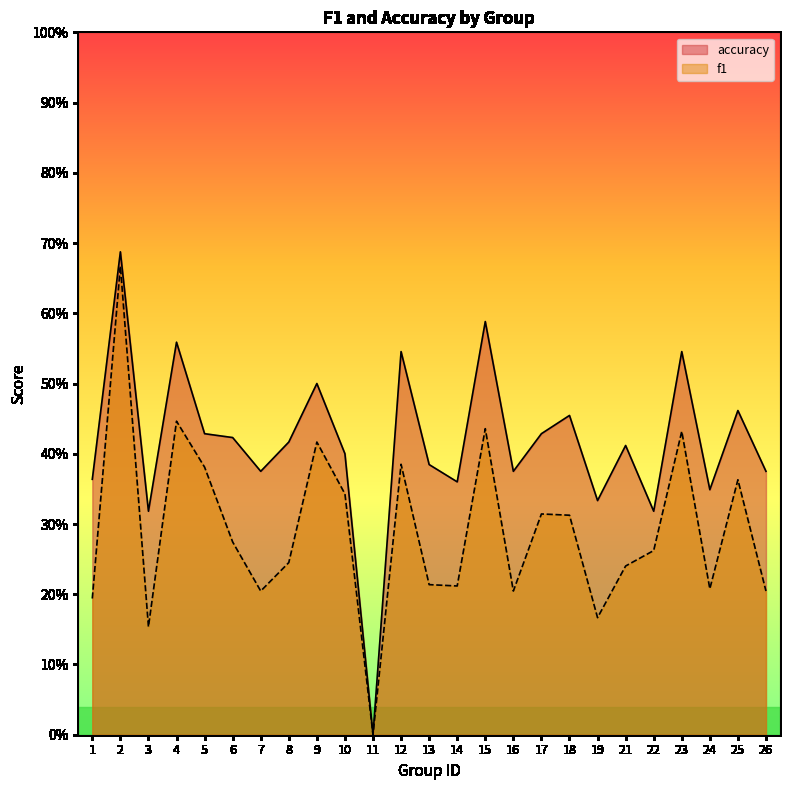

Reading left to right, extract all data points from this chart.

f1: 0.2	0.7	0.2	0.4	0.4	0.3	0.2	0.2	0.4	0.3	0.0	0.4	0.2	0.2	0.4	0.2	0.3	0.3	0.2	0.2	0.3	0.4	0.2	0.4	0.2
accuracy: 0.4	0.7	0.3	0.6	0.4	0.4	0.4	0.4	0.5	0.4	0.0	0.5	0.4	0.4	0.6	0.4	0.4	0.5	0.3	0.4	0.3	0.5	0.3	0.5	0.4